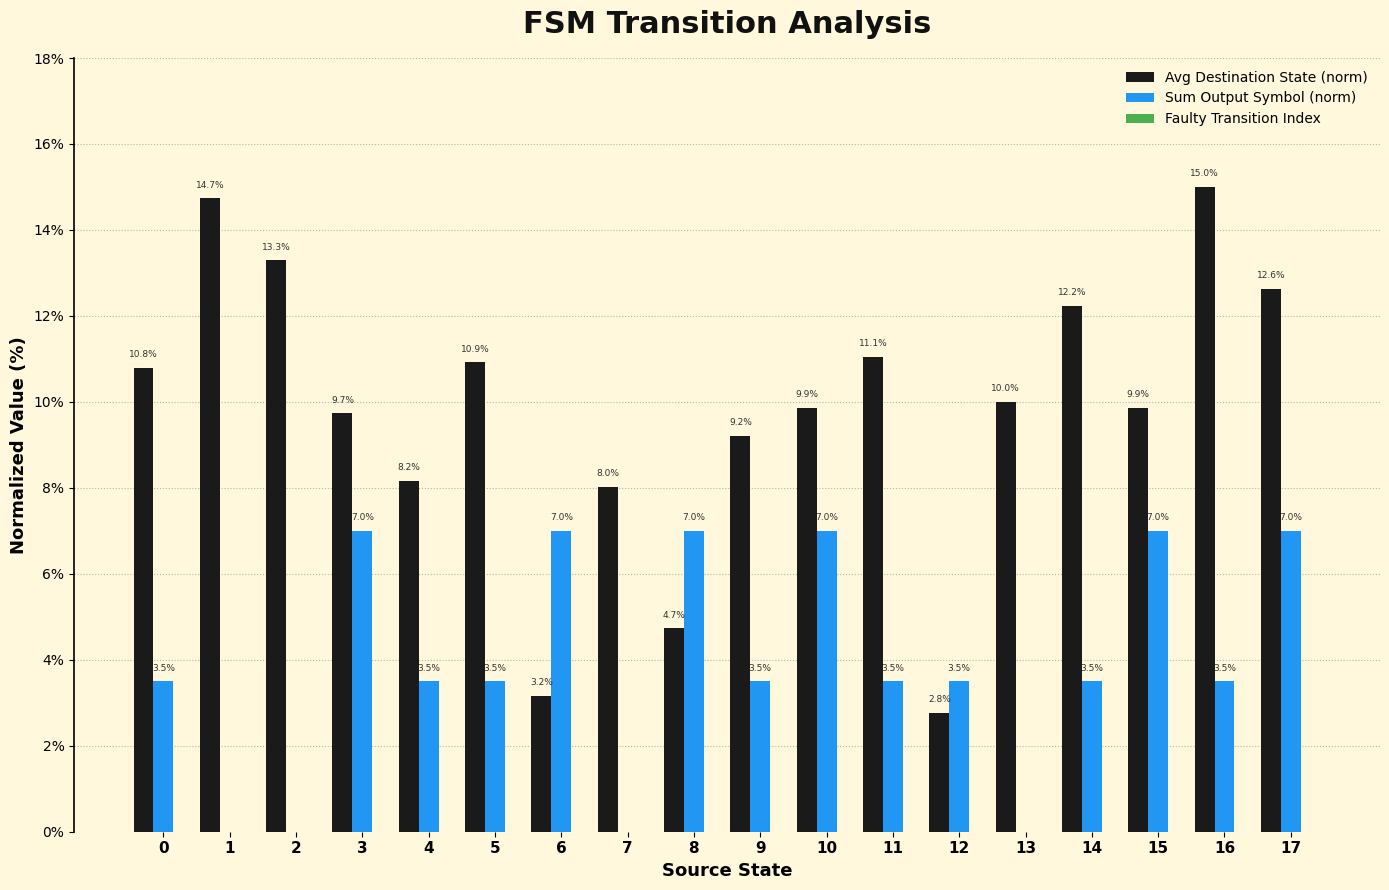

What is the total value across all series at 9?

12.7